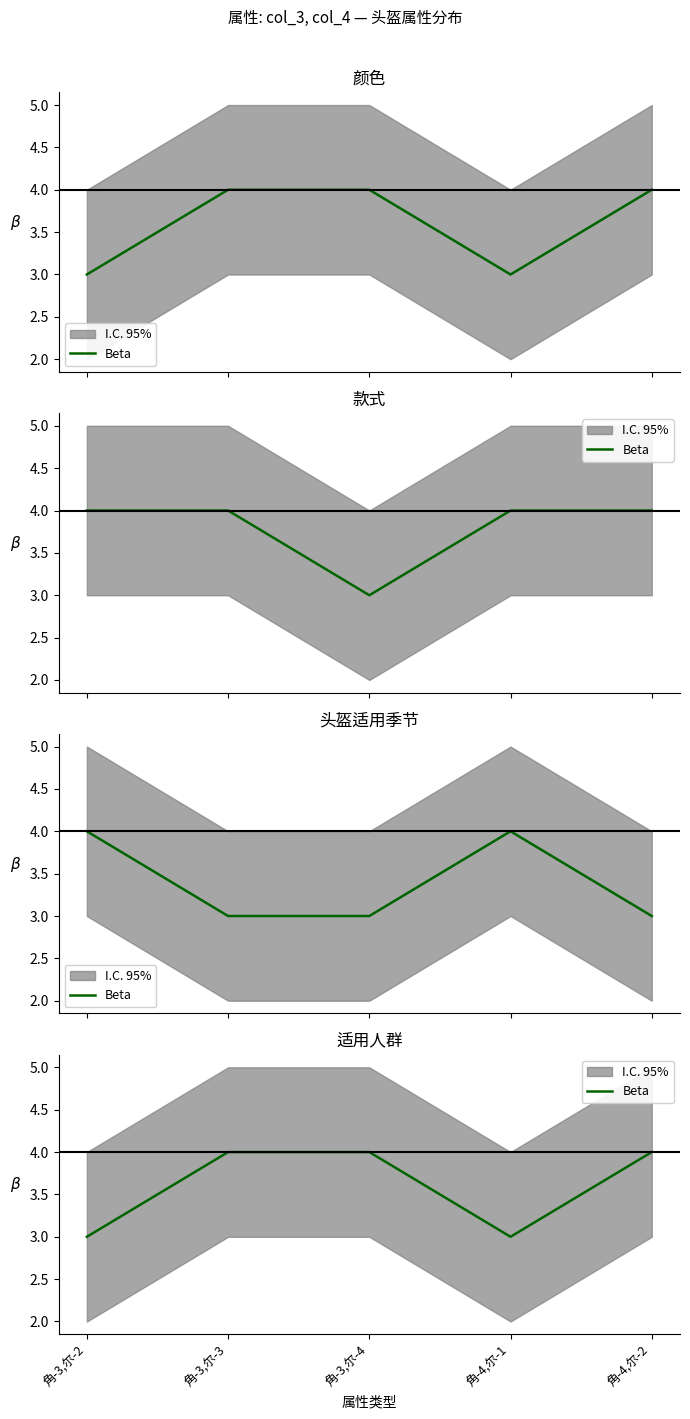

What is the minimum value shown in the chart?

3